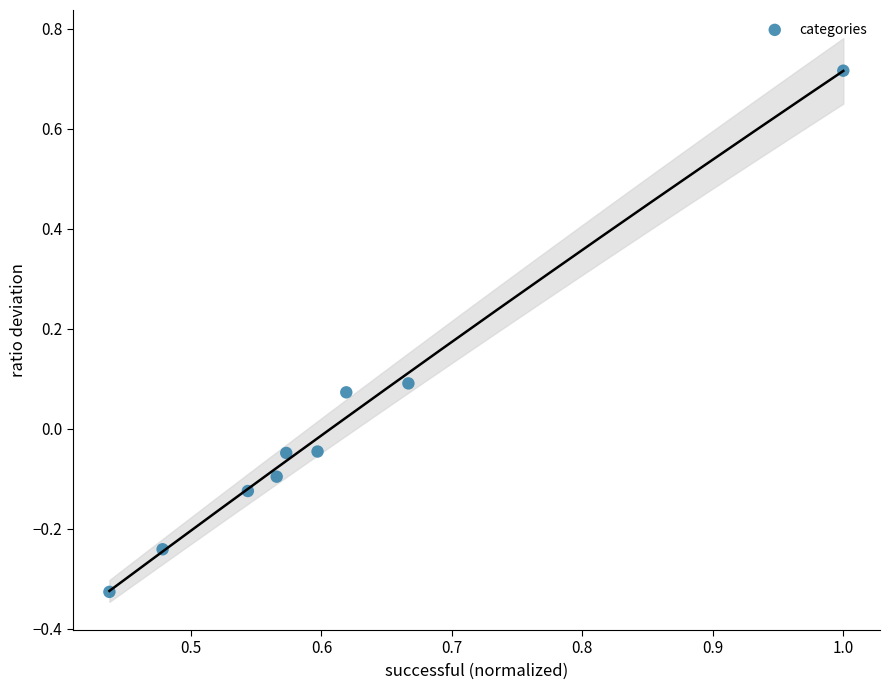

What is the range of Y values (max minus min)?

1.0